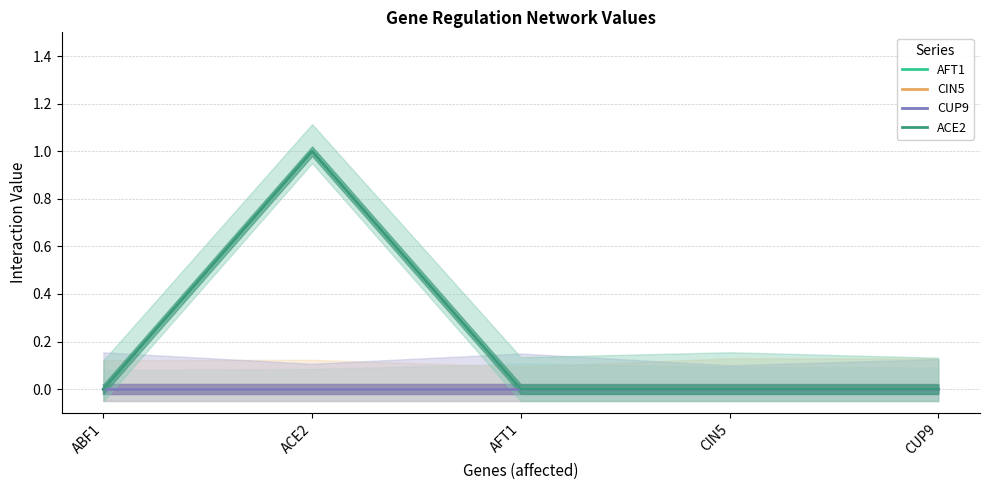

What are all the series names shown in the legend?

AFT1, CIN5, CUP9, ACE2